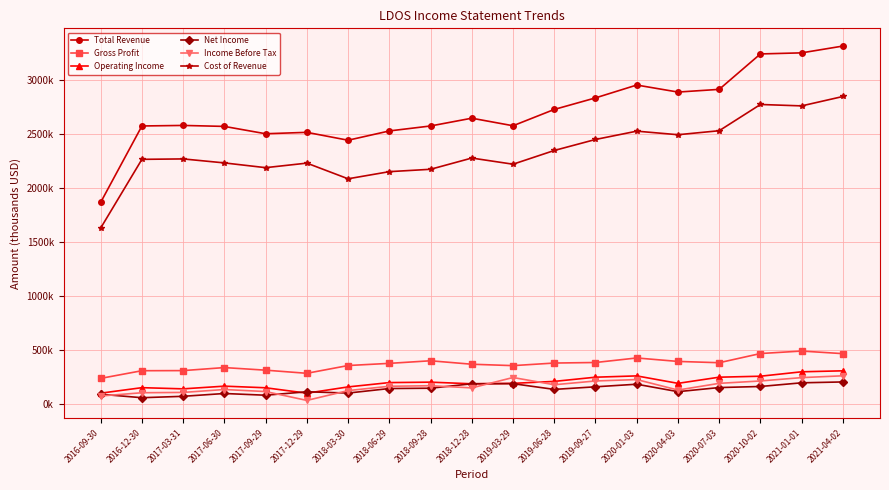

Is this an area chart (filled region under the line)?

No